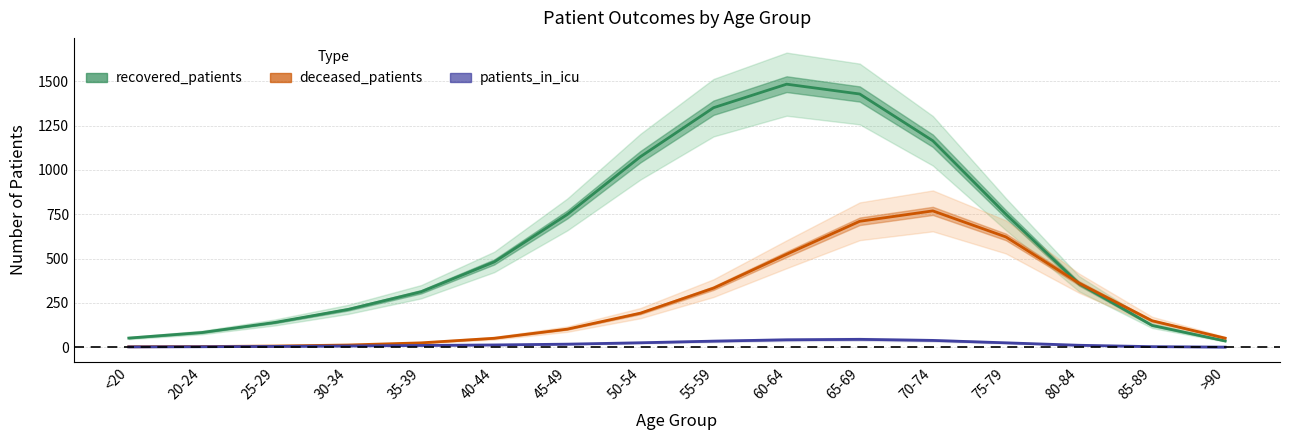

How many categories are shown in the chart?

16